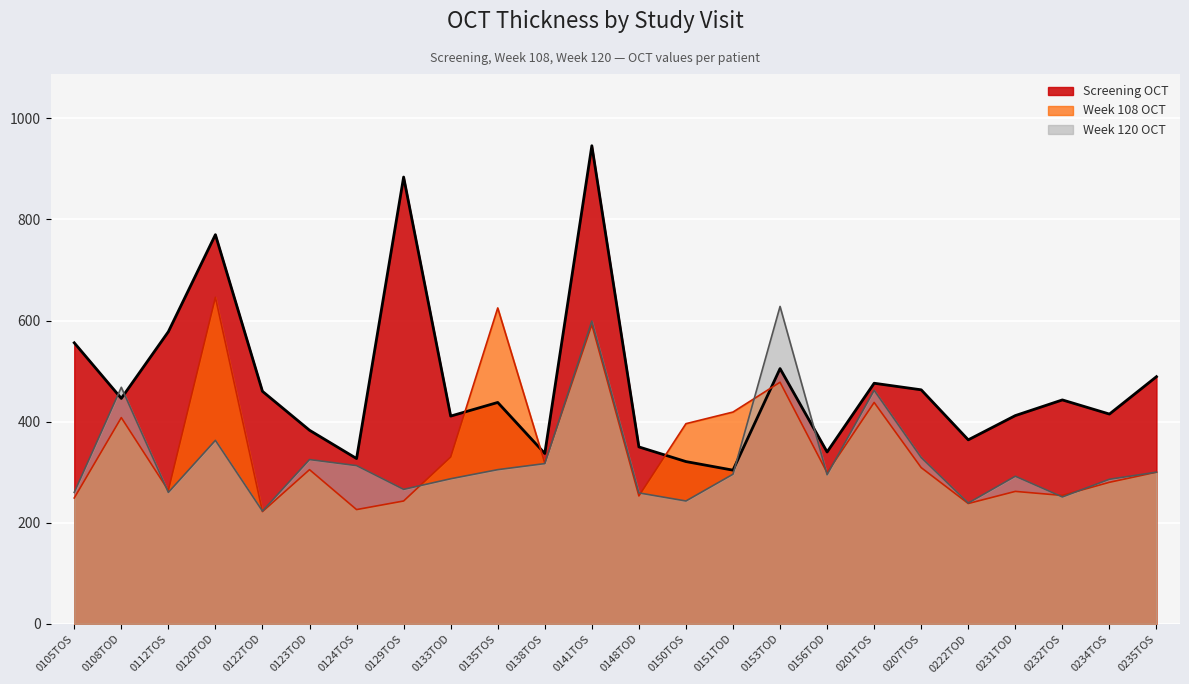

Does the chart display data point markers on the line(s)?

No